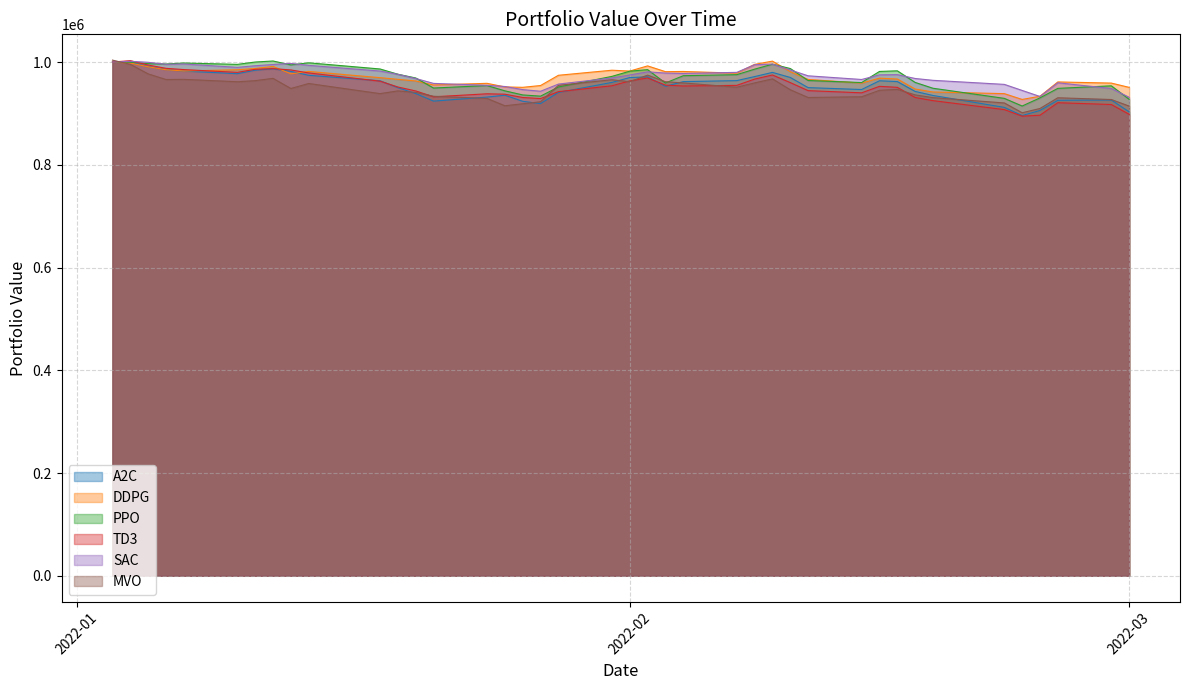

What is the total value across all series at 2022-03?

5524895.8